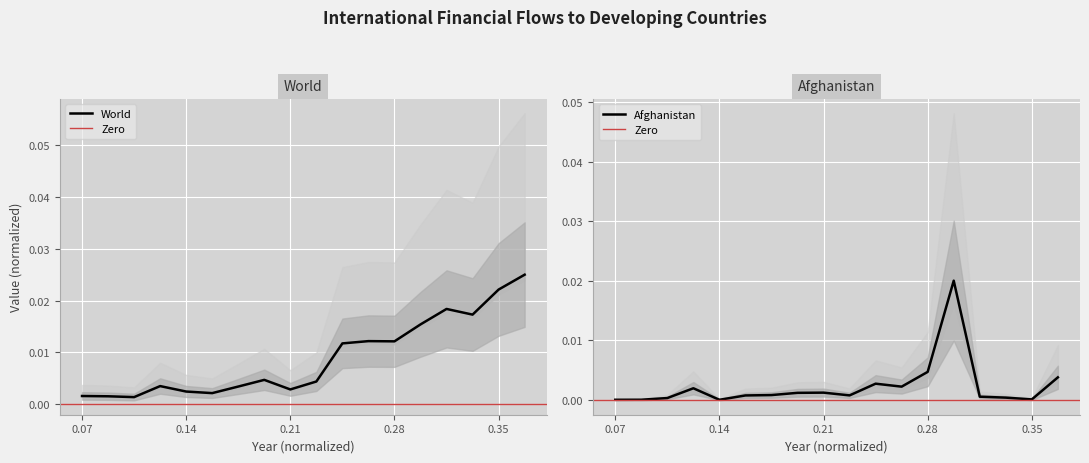

How many lines are shown in the chart?

2